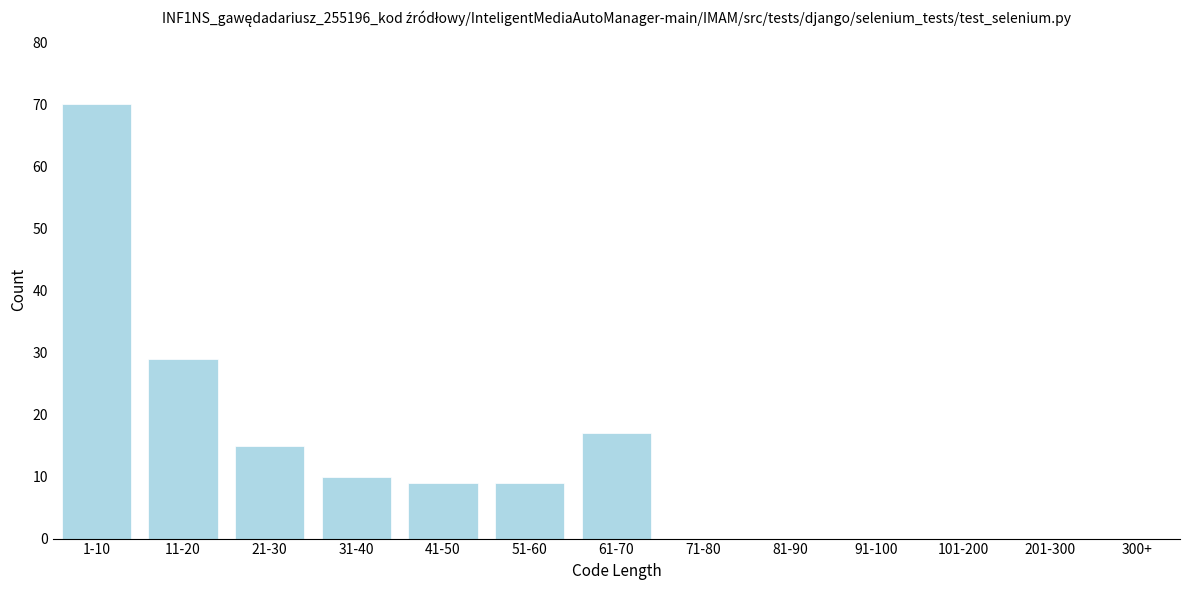

Reading right to left, what are all the values shown in this chart?

300+=0	201-300=0	101-200=0	91-100=0	81-90=0	71-80=0	61-70=17	51-60=9	41-50=9	31-40=10	21-30=15	11-20=29	1-10=70